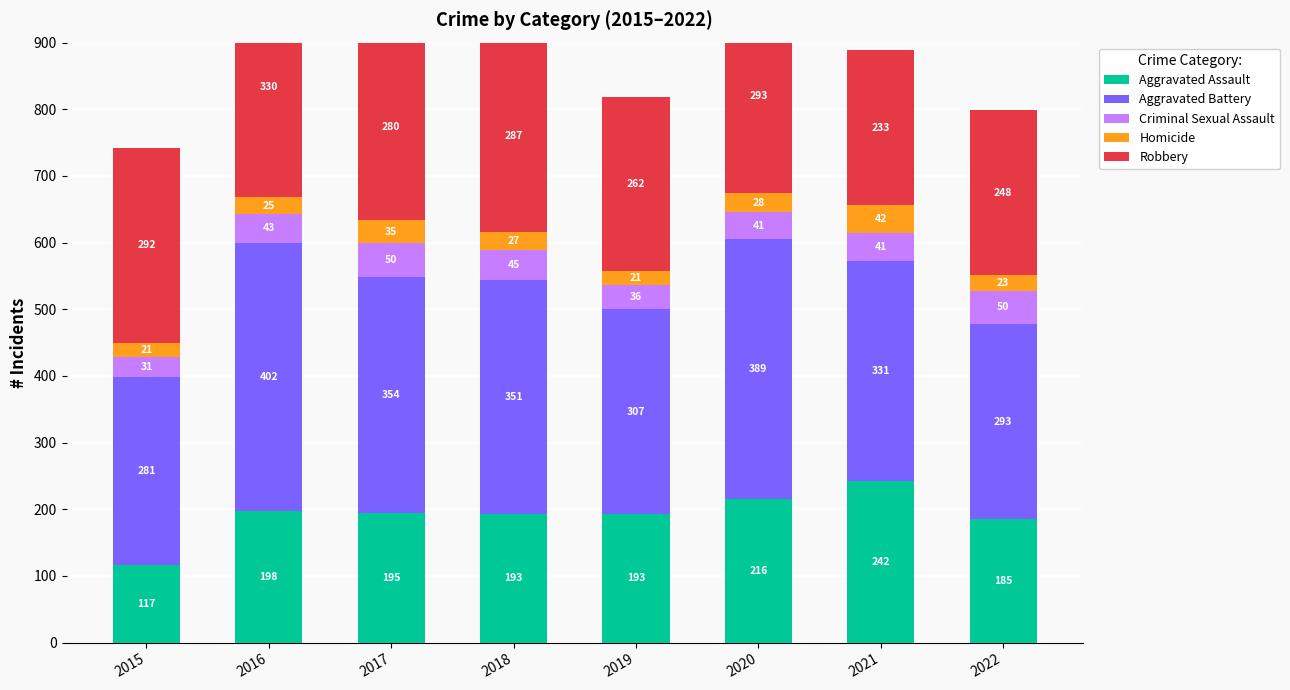

What is the maximum value for Criminal Sexual Assault?

50